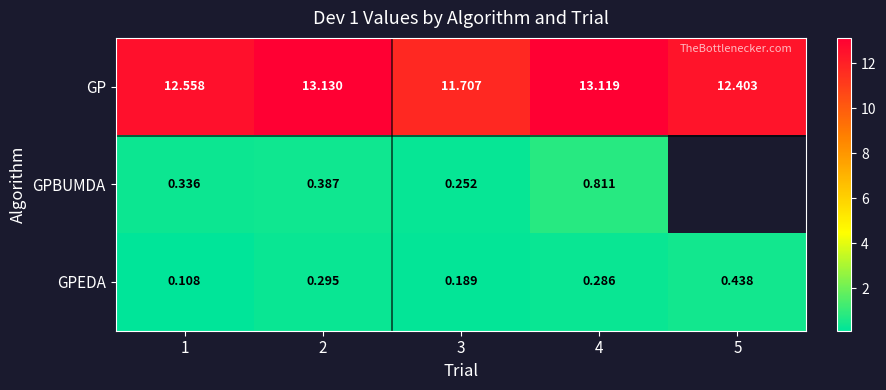

Is it true that GPEDA equals 0.1 at 4?

False